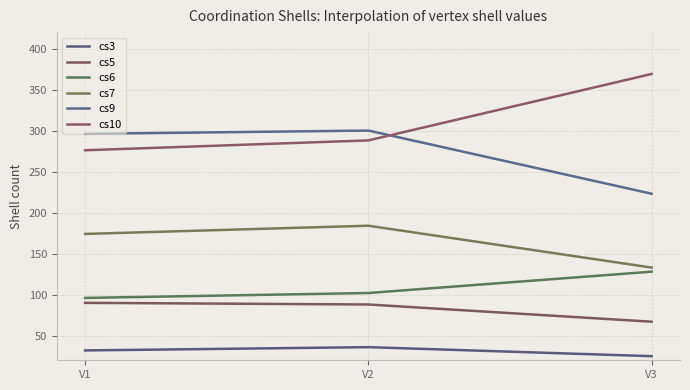

Count the number of categories in the chart.

3